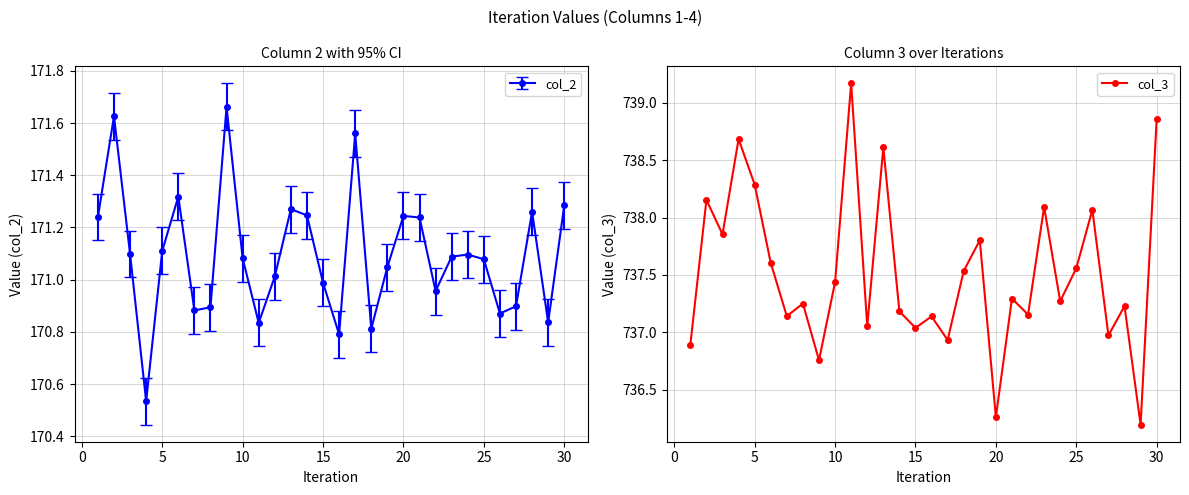

What is the greatest value displayed?

739.2